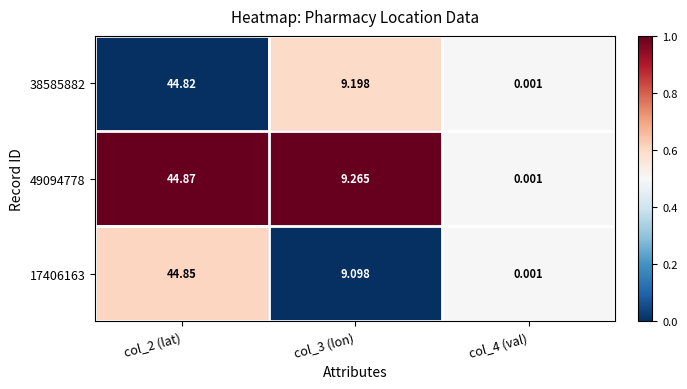

List the series in order of their peak value, lowest first.

38585882, 17406163, 49094778